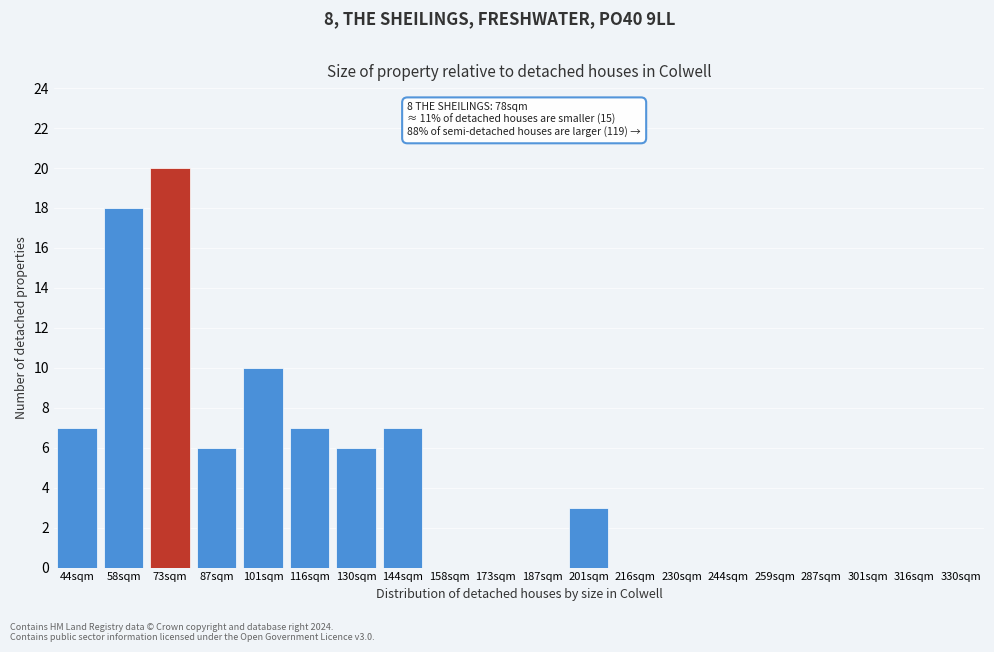

What is the sum of all values?

84